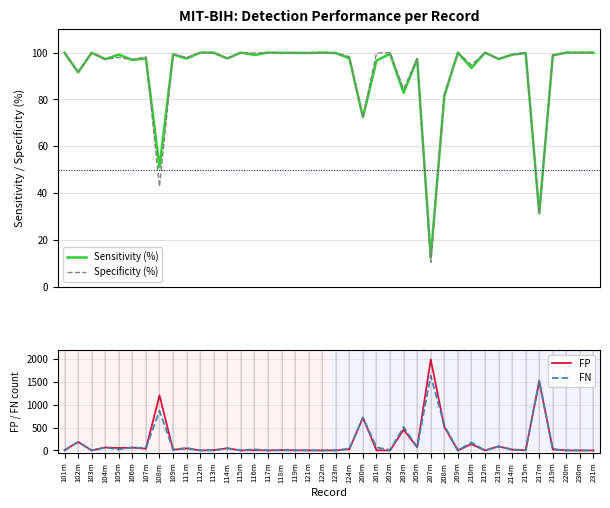

What is the difference between the second highest and second lowest values in the FN series?

1517